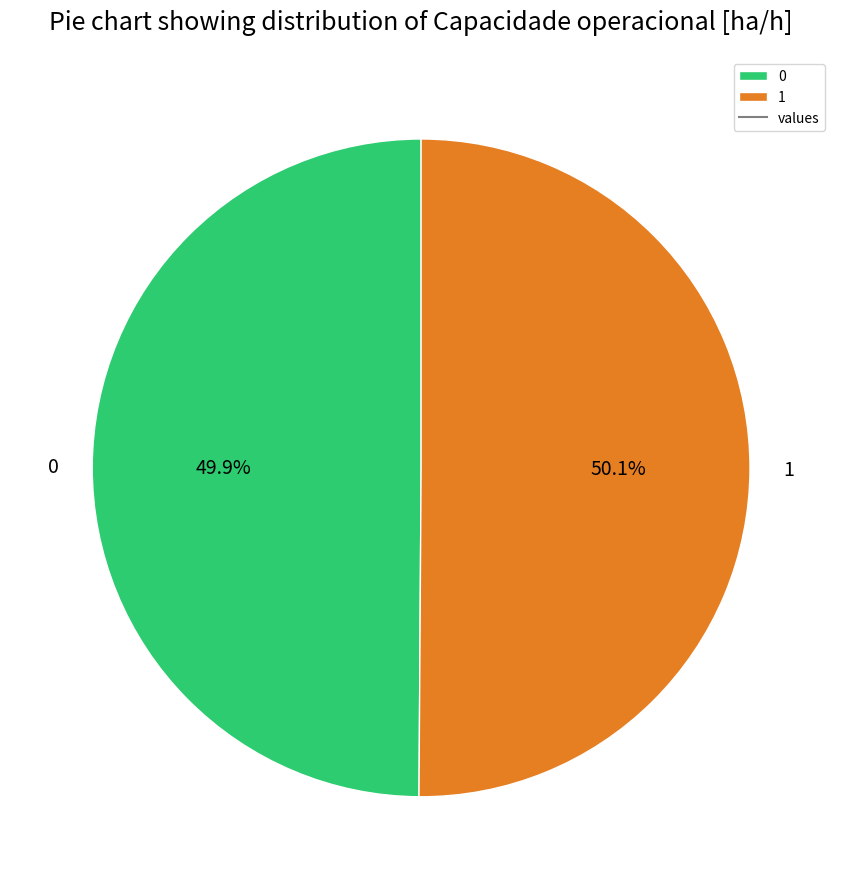

Approximately how many times larger is the value at 1 compared to 0?

1.0